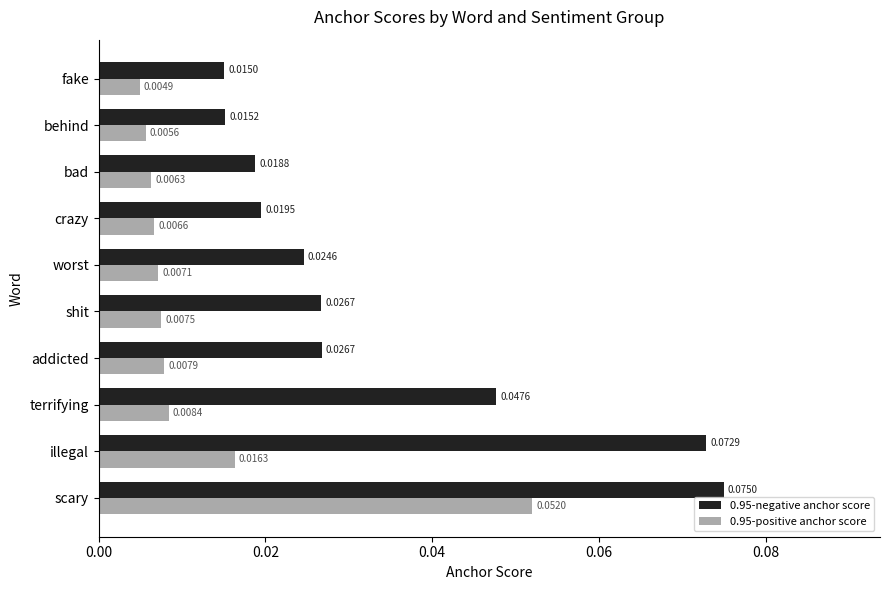

At how many categories does at least one series exceed 0?

10